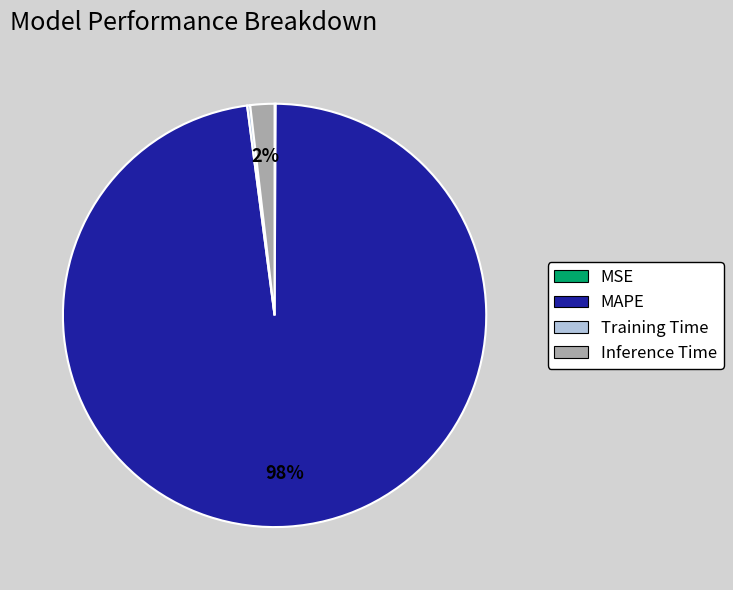

To the nearest percent, what is the average slice percentage?

25%